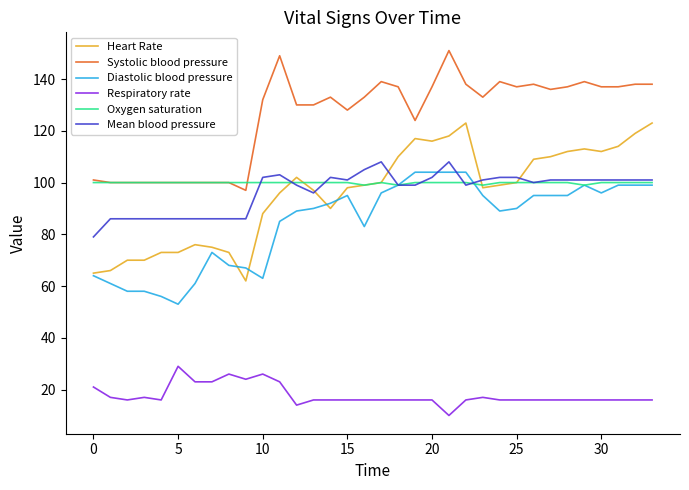

Which series has the largest total across all categories?

Systolic blood pressure